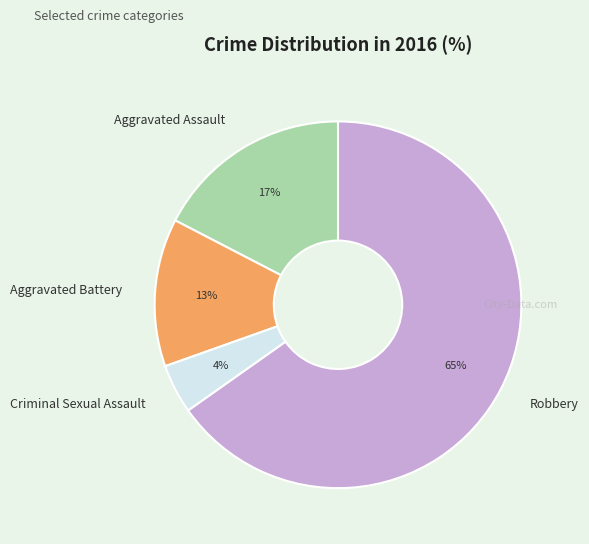

How many segments does this pie chart have?

4